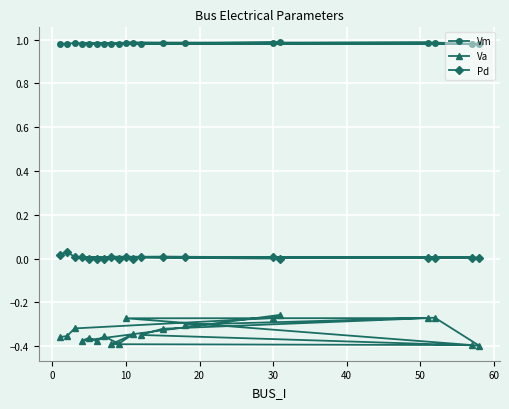

The value of Pd at 30 is 0.0. True or false?

True